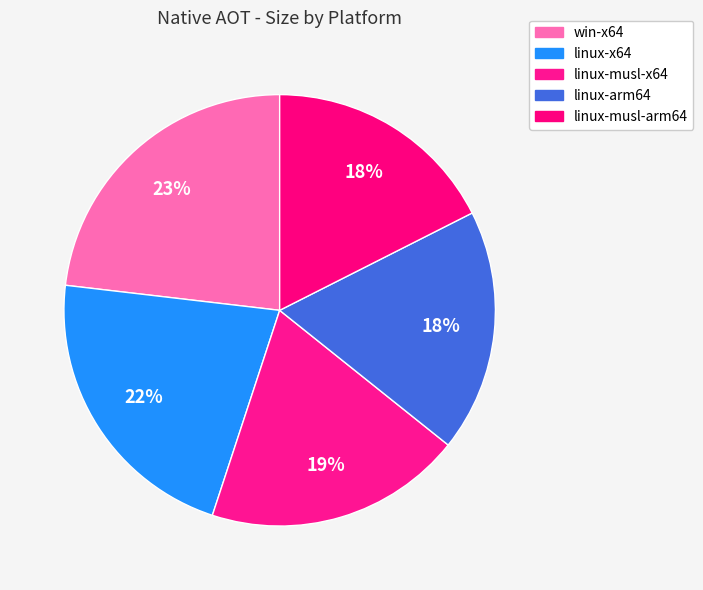

What is the change in value from linux-x64 to linux-musl-arm64?

-4.2